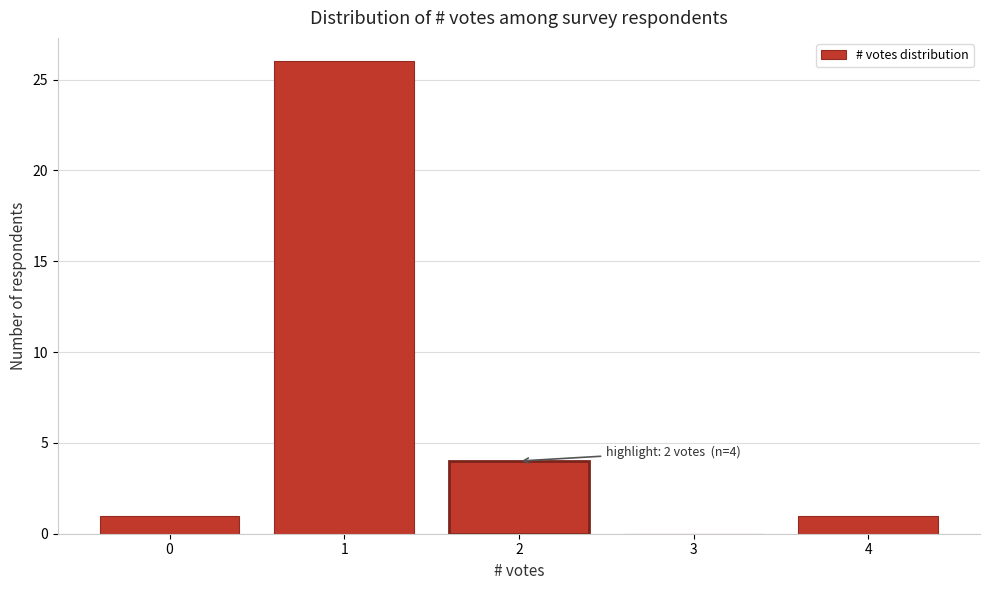

Which range on the x-axis has the tallest bar?

0.5 to 1.5